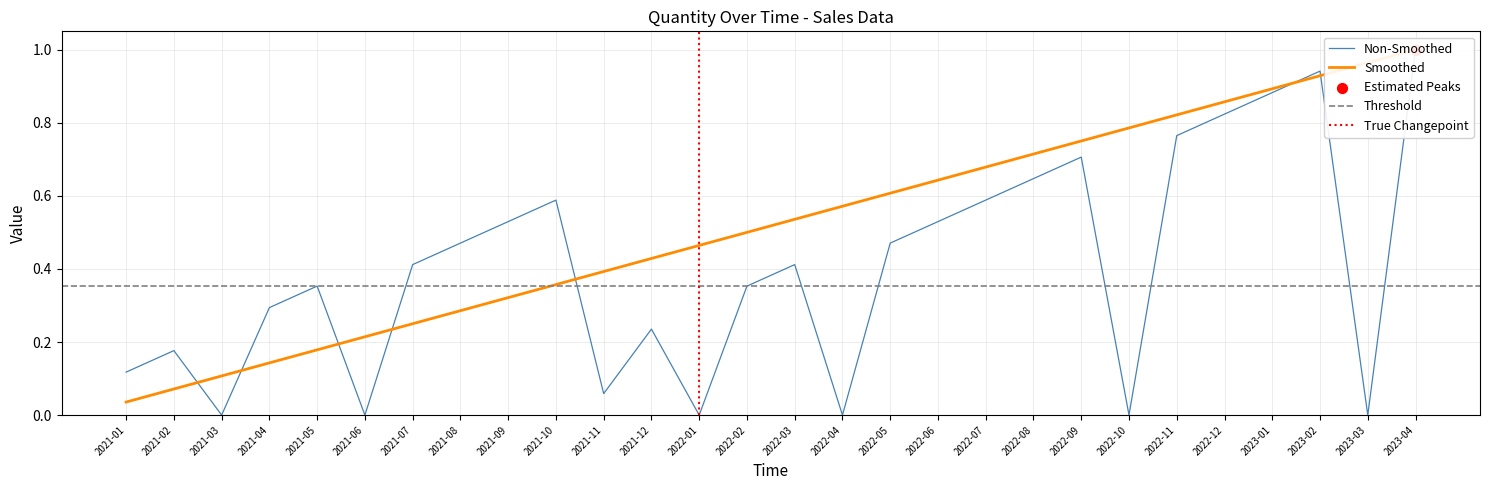

Which series contains the highest Y value?

Quantity (Non-Smoothed)